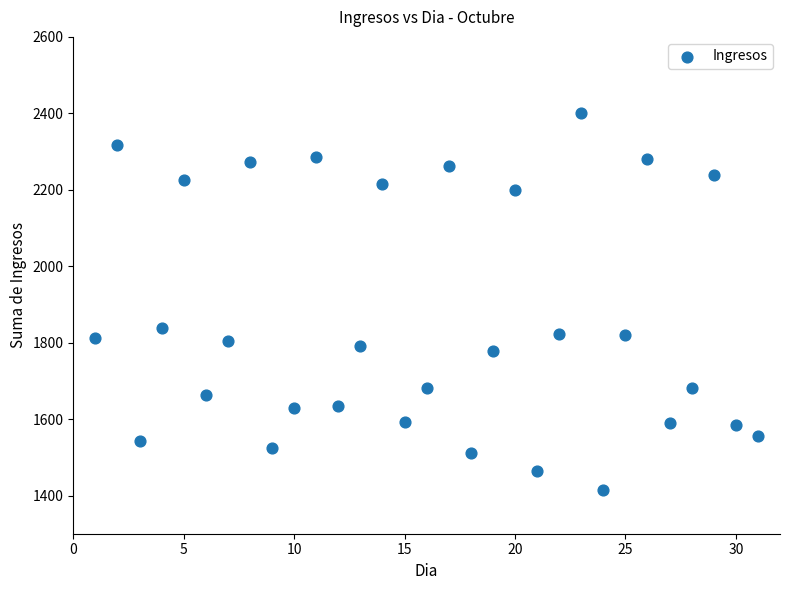

What is the range of X values (max minus min)?

30